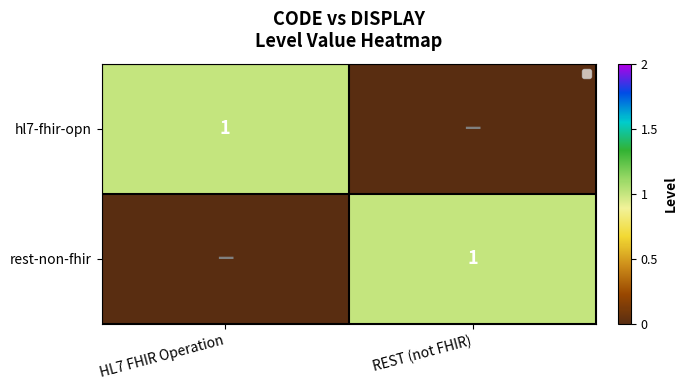

The hl7-fhir-opn series shows 1 at HL7 FHIR Operation. True or false?

True